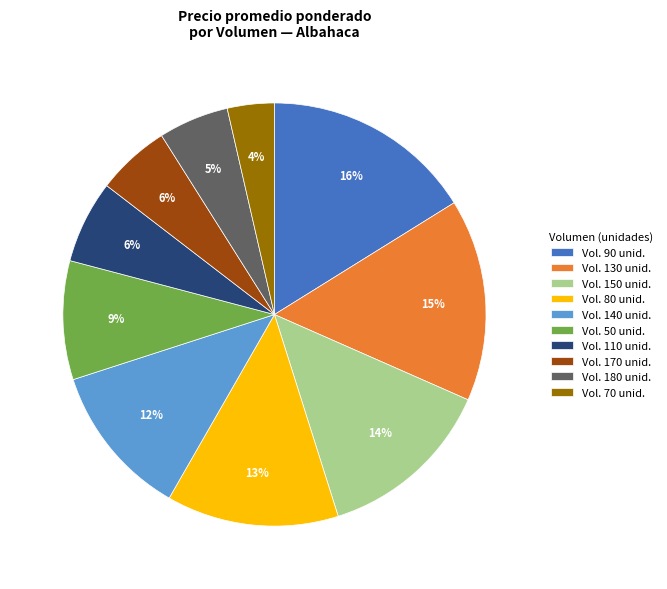

True or false: Vol. 50 unid. accounts for 4% of the total.

False